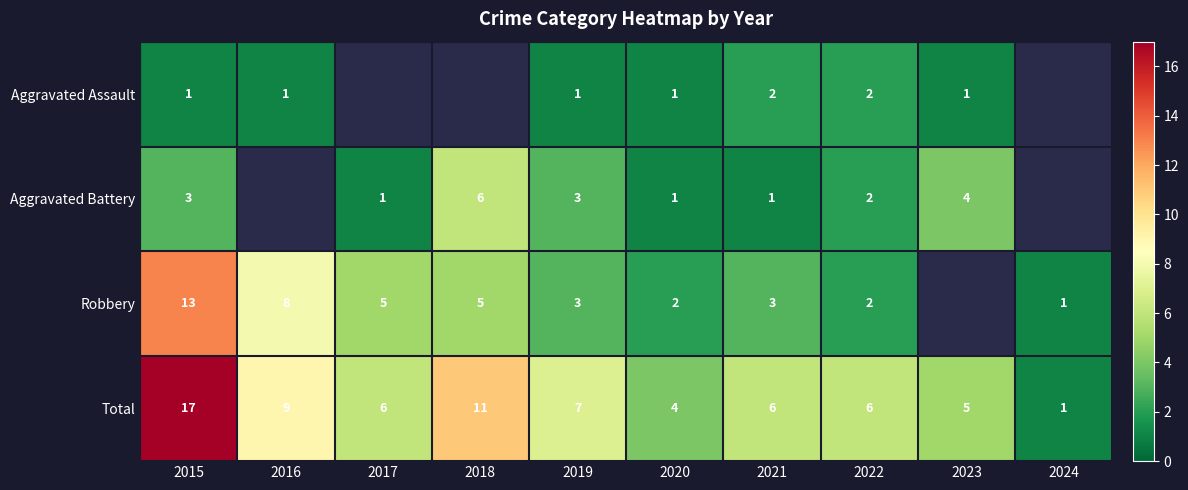

Is the value of Robbery at 2018 greater than the value of Aggravated Assault at 2016?

Yes